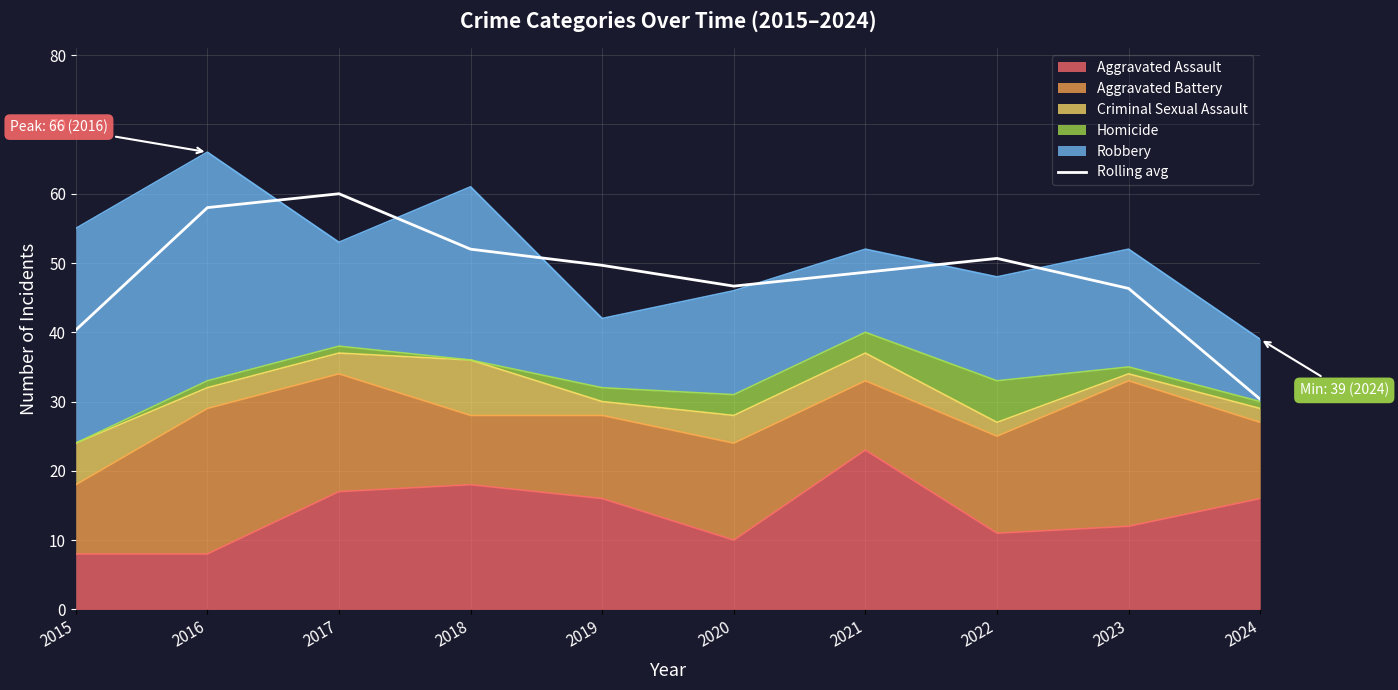

What is the difference between the maximum and second lowest values?

19.7